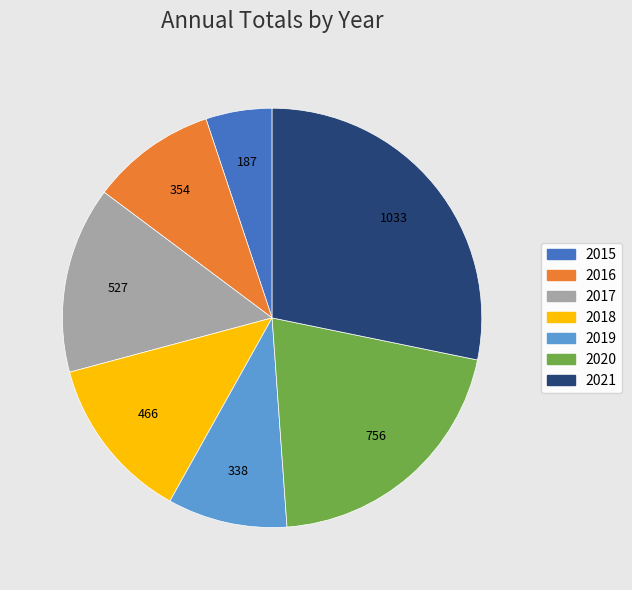

Between 2020 and 2016, which is larger?

2020